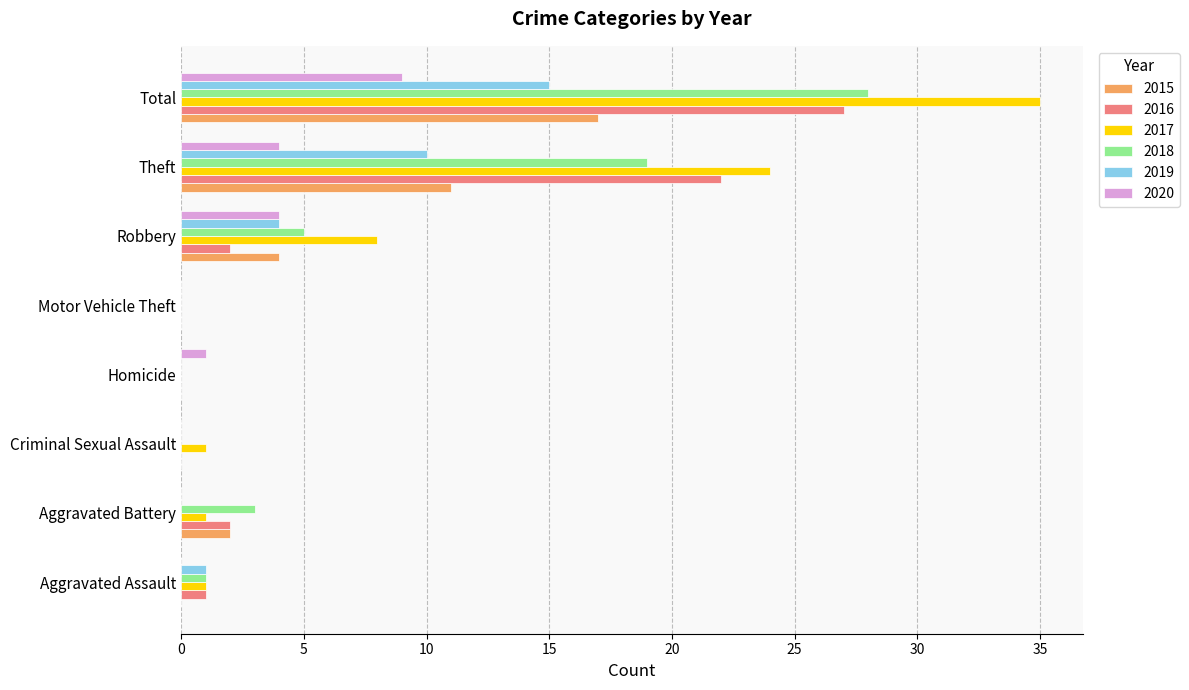

What is the total value across all series at Aggravated Battery?

8